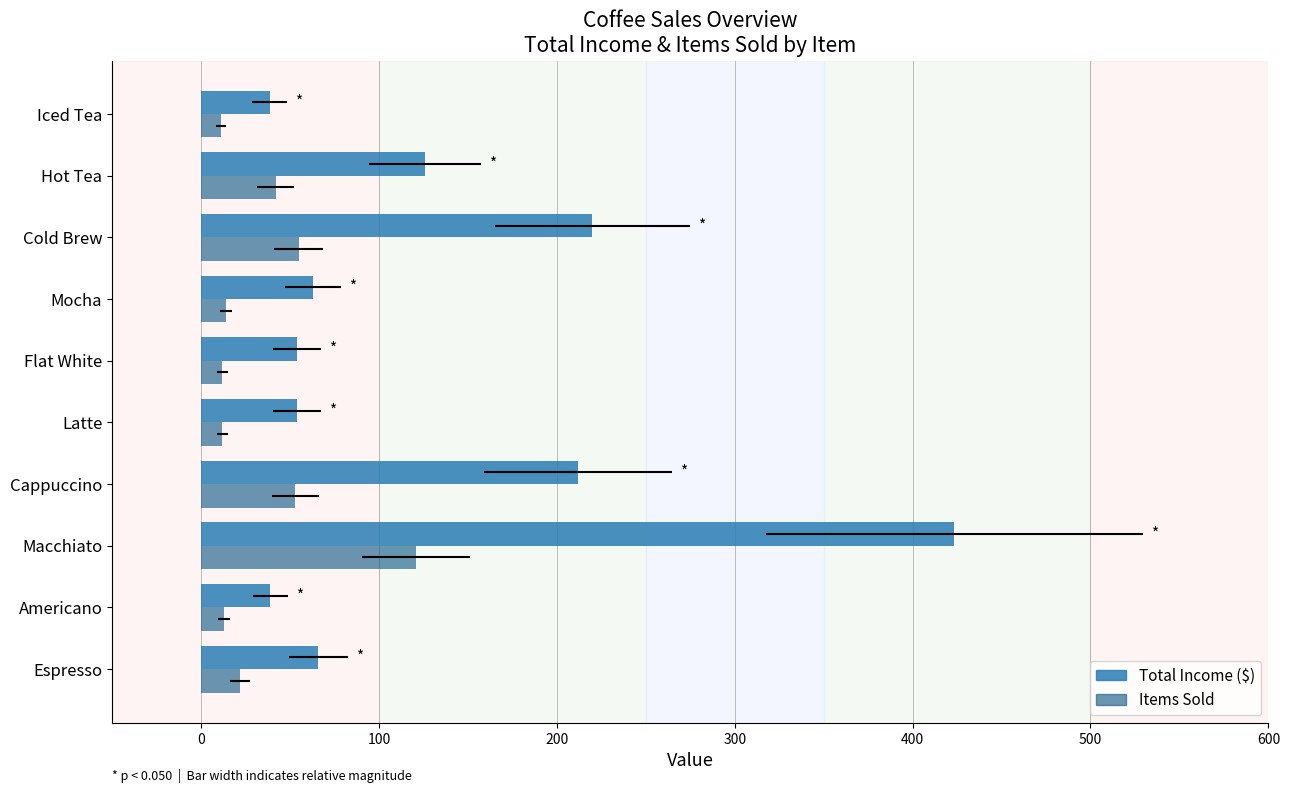

The value of Items Sold at Iced Tea is 6.5. True or false?

False